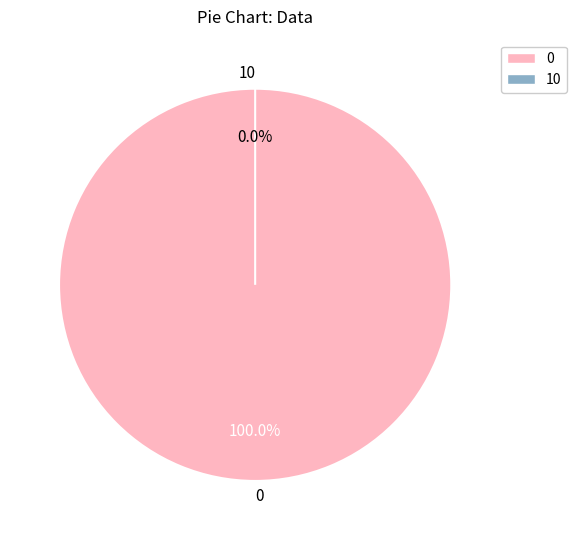

Is the sum of 10 and 0 greater than half?

Yes